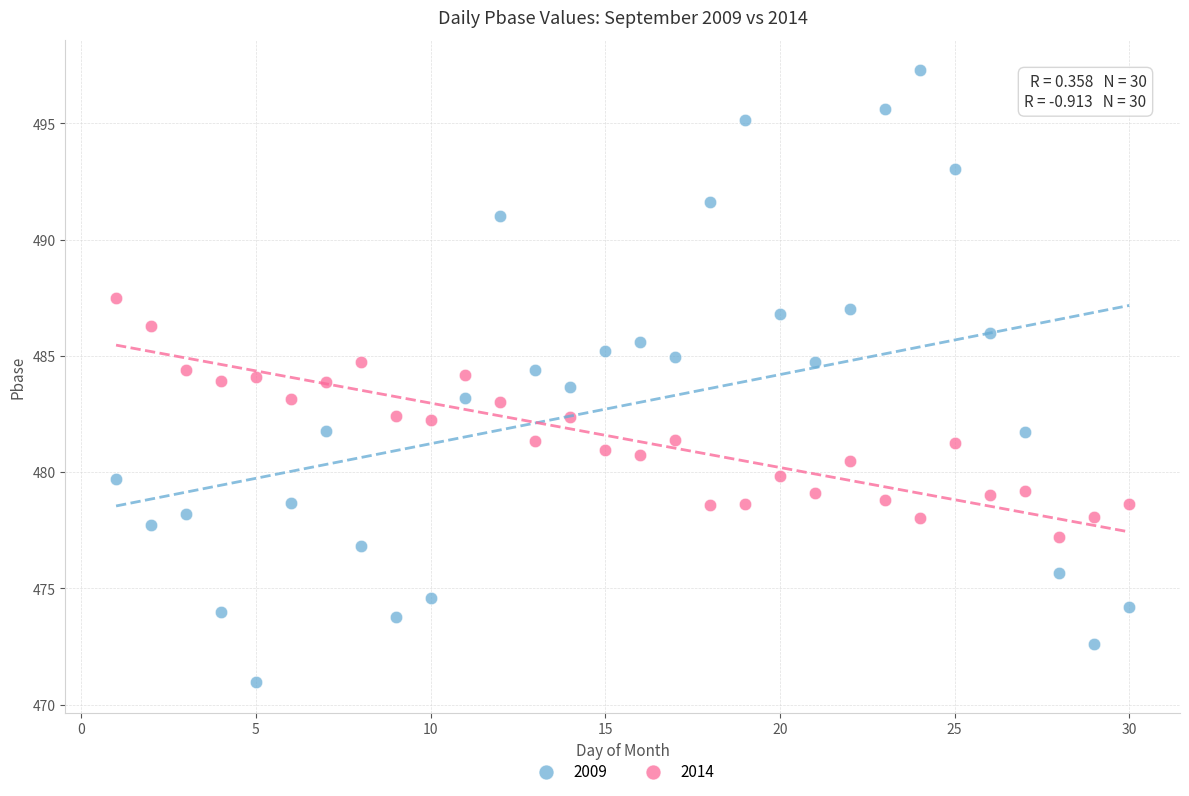

Which series has the largest Y range (max minus min)?

2009